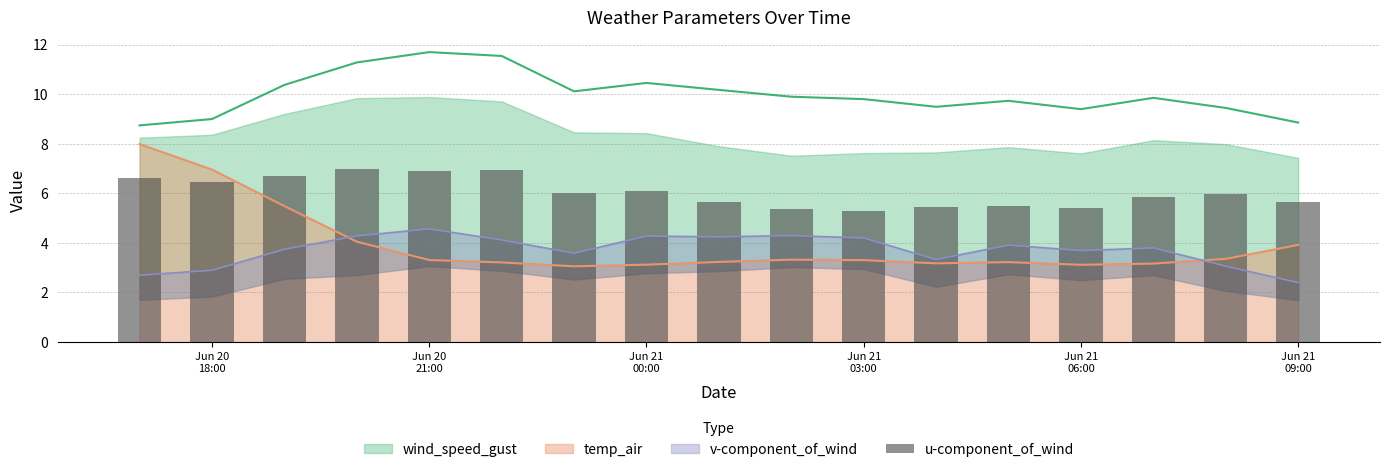

What is the minimum value for temp_air?

3.1